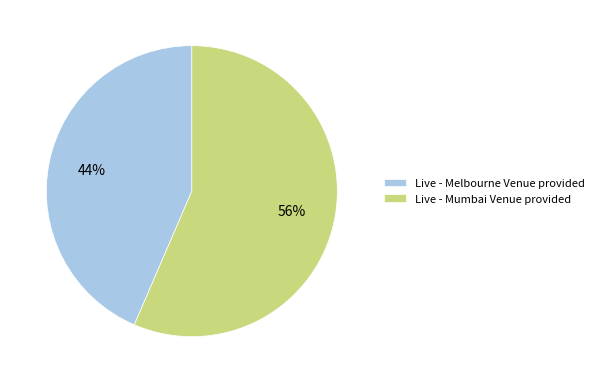

Which category has the smallest portion of the pie?

Live - Melbourne Venue provided